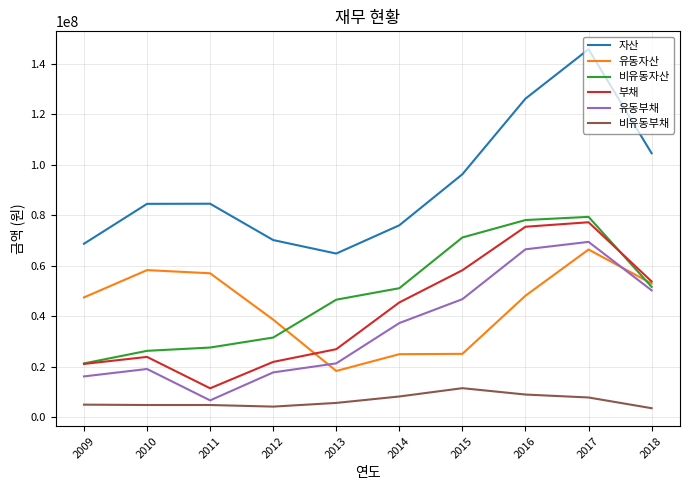

What is the greatest value displayed?

145667902